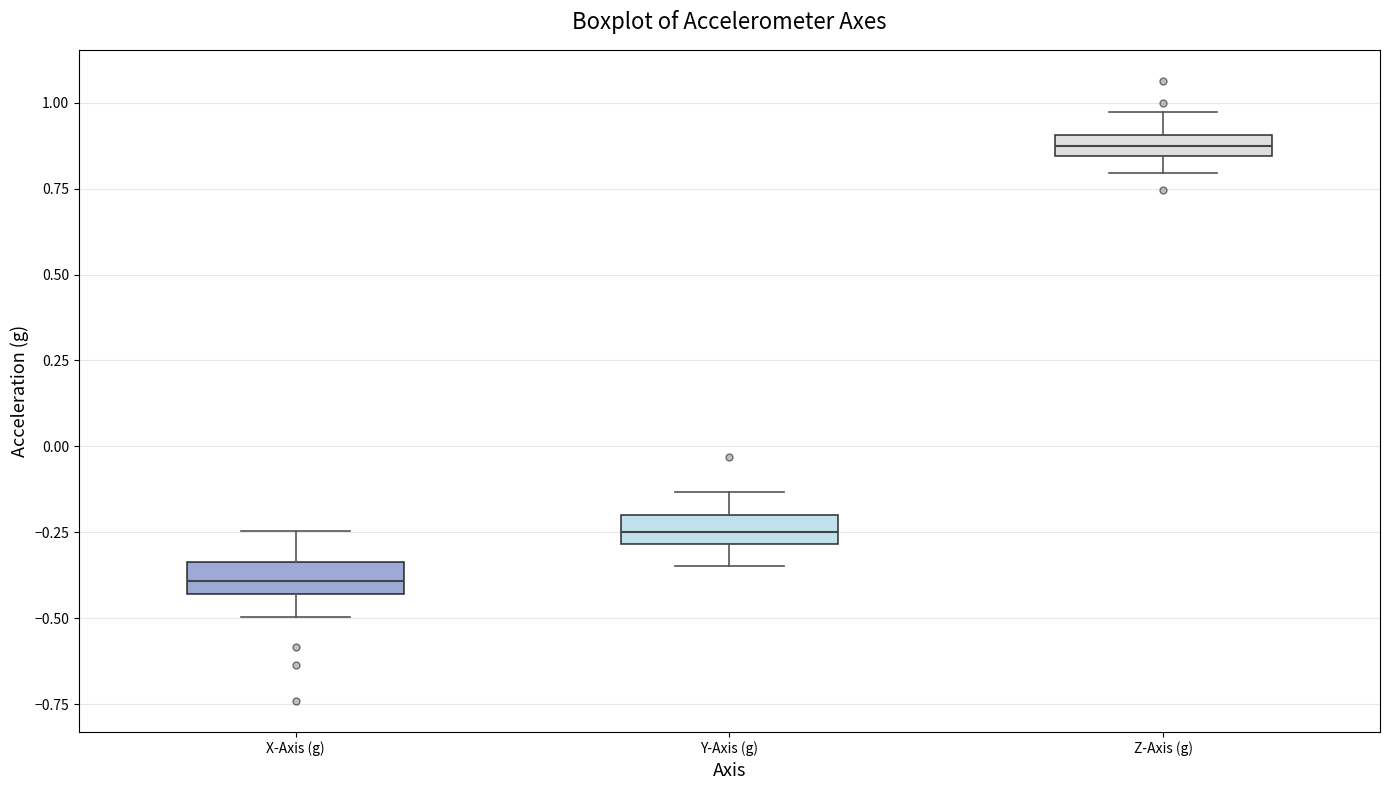

Where does the upper whisker of the box for X-Axis (g) end on the y-axis? The values are not printed on the chart, so give them approximately, as read against the axis.

-0.25